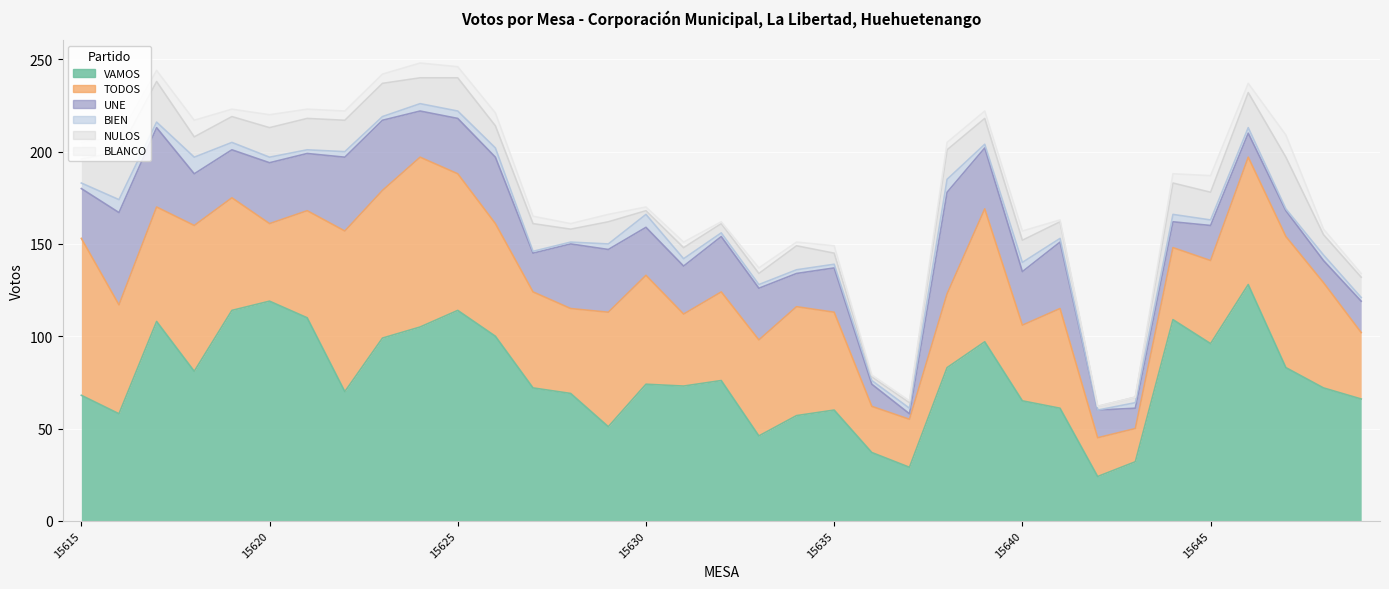

How many interior local peaks does the UNE series have?

11